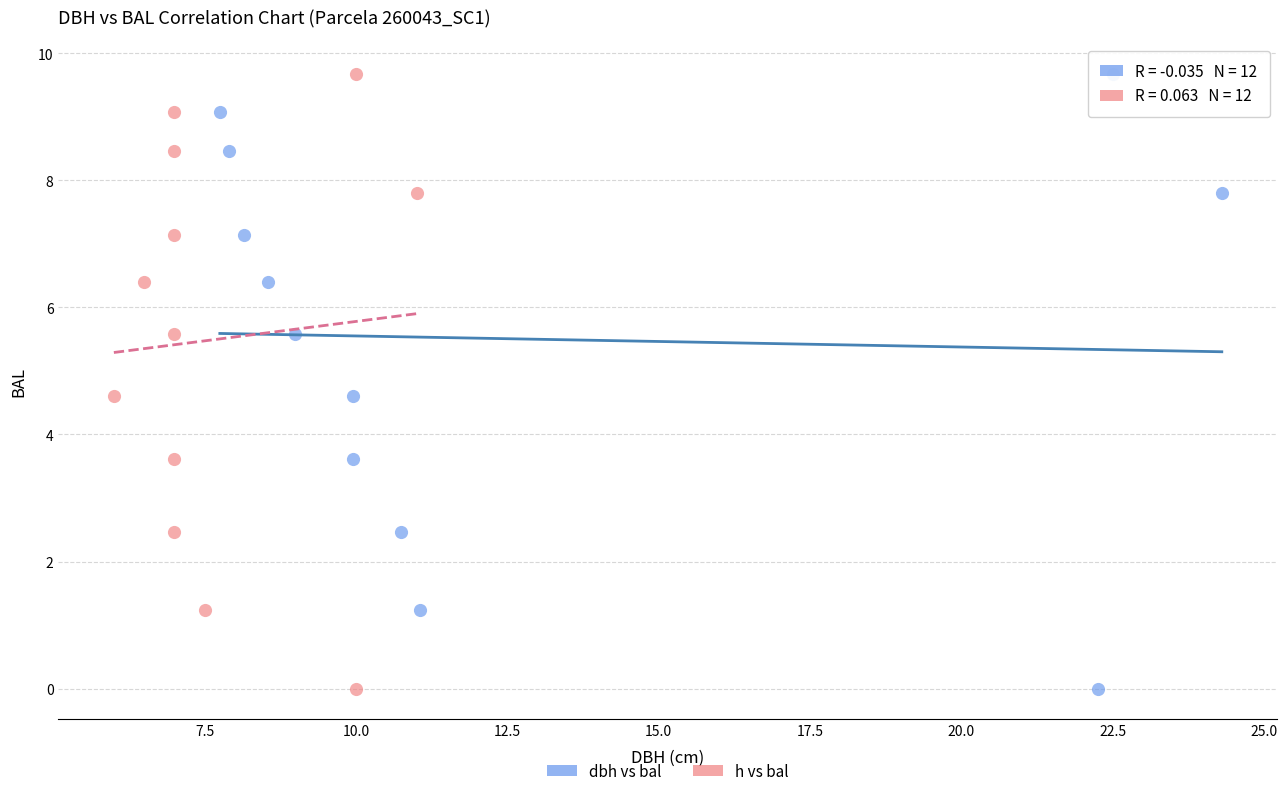

What are all the series names shown in the legend?

dbh vs bal, h vs bal